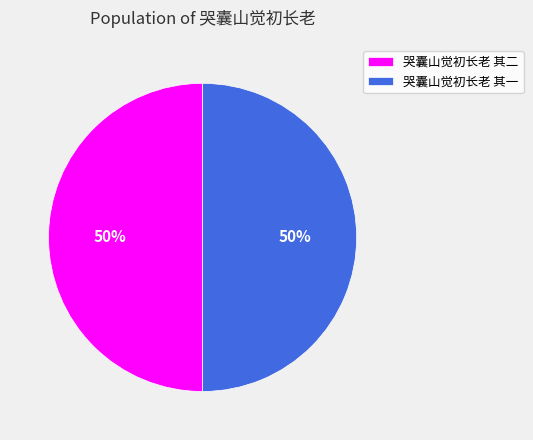

Do 哭囊山觉初长老 其一 and 哭囊山觉初长老 其二 together represent more than half of the pie?

Yes